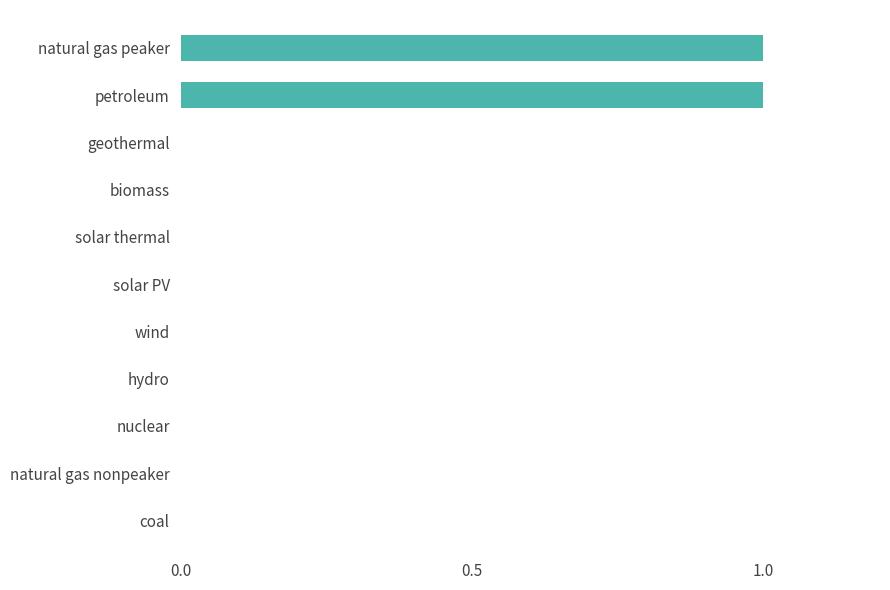

True or false: the data shows 0 at petroleum.

False